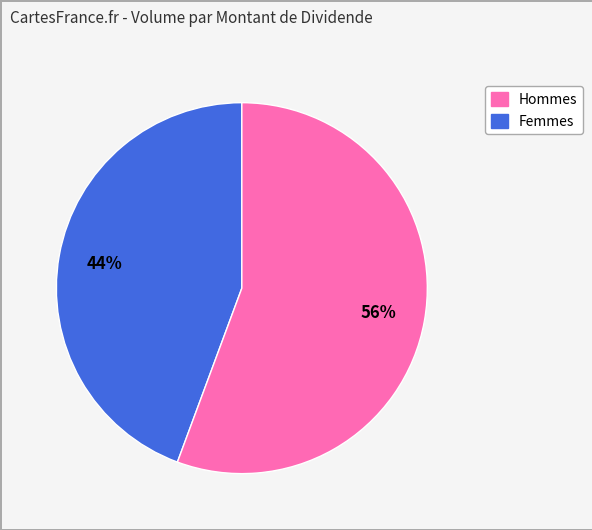

Is there any slice that represents more than half of the pie?

Yes